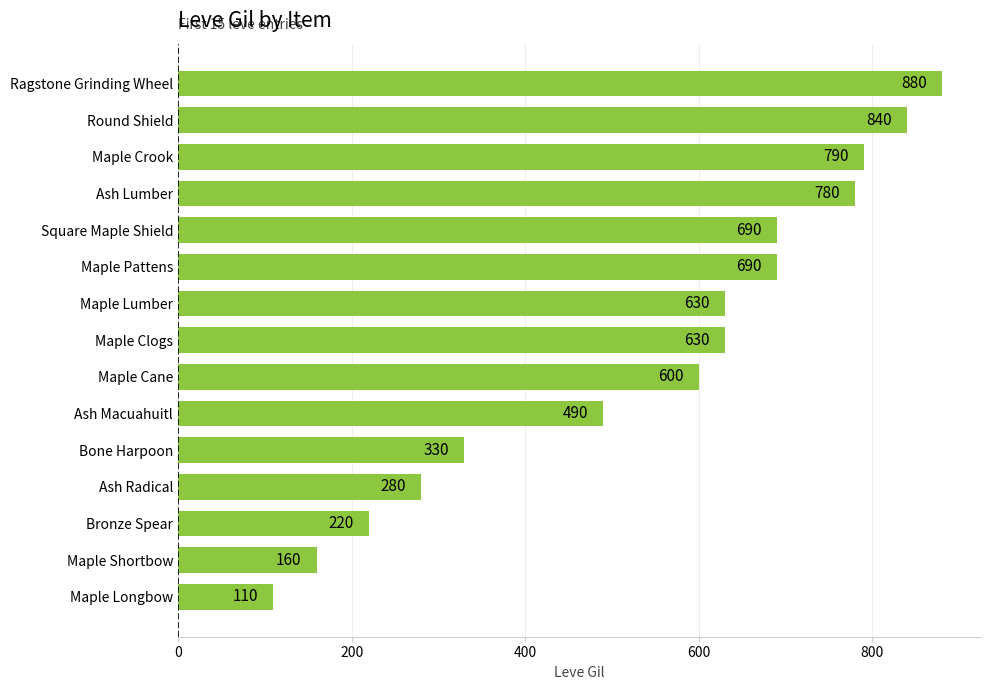

Reading bottom to top, list all the values displayed in this chart.

110	160	220	280	330	490	600	630	630	690	690	780	790	840	880